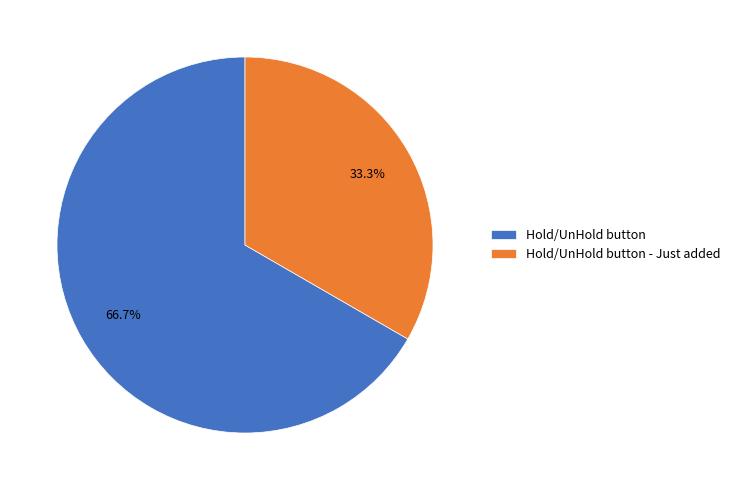

What percentage do Hold/UnHold button - Just added and Hold/UnHold button together represent?

100.0%